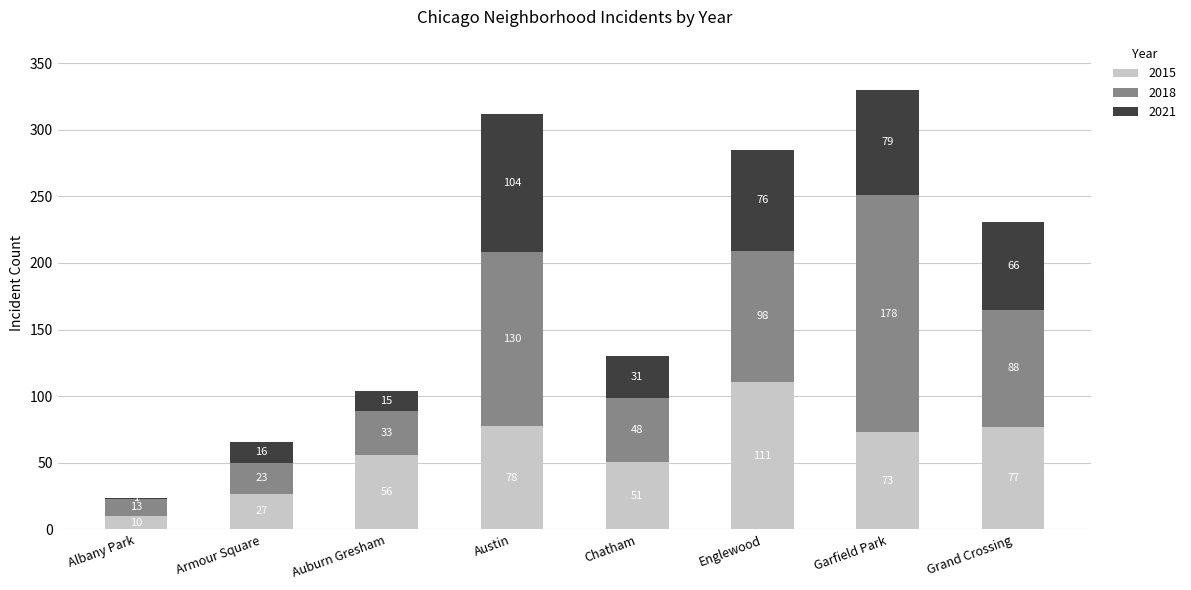

Is it true that 2015 equals 10 at Albany Park?

True